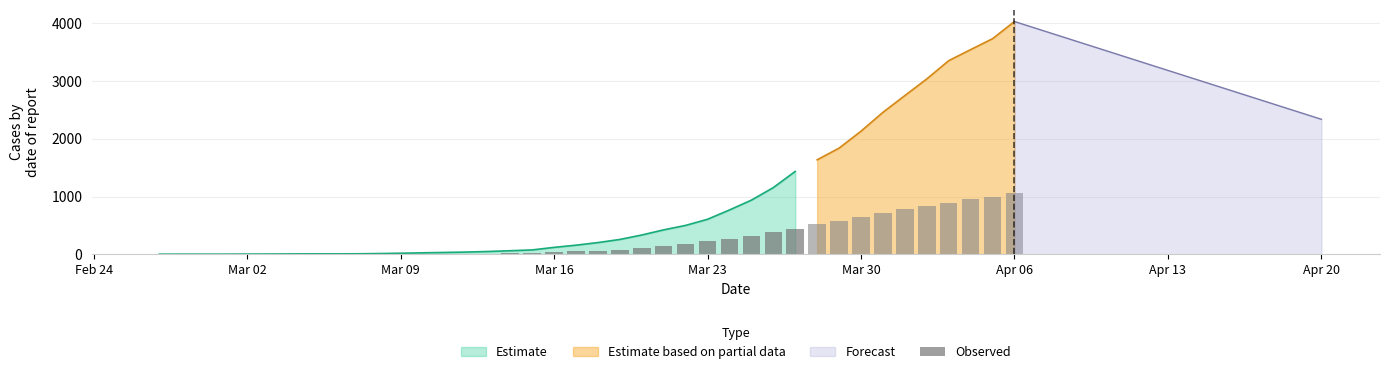

At which label is Estimate based on partial data closest to 527?

2020-03-28